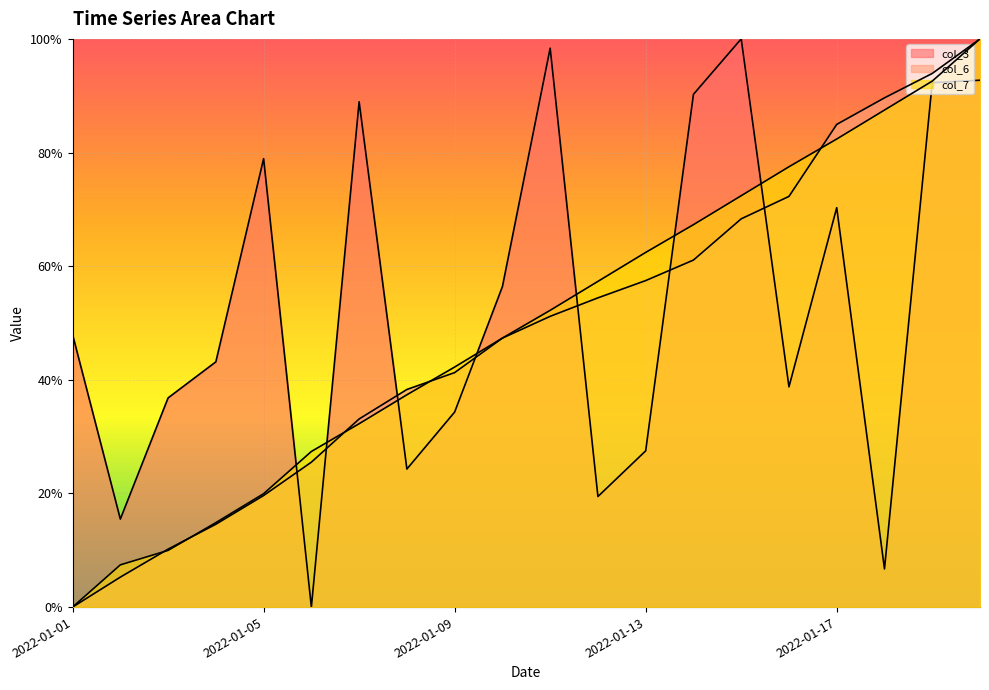

True or false: col_3 has more than 1 points higher than both neighbors.

True